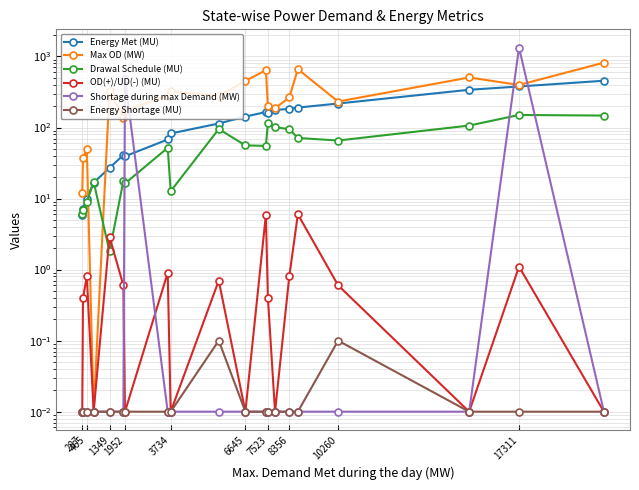

Which series has the widest spread of values?

Shortage during max Demand (MW)